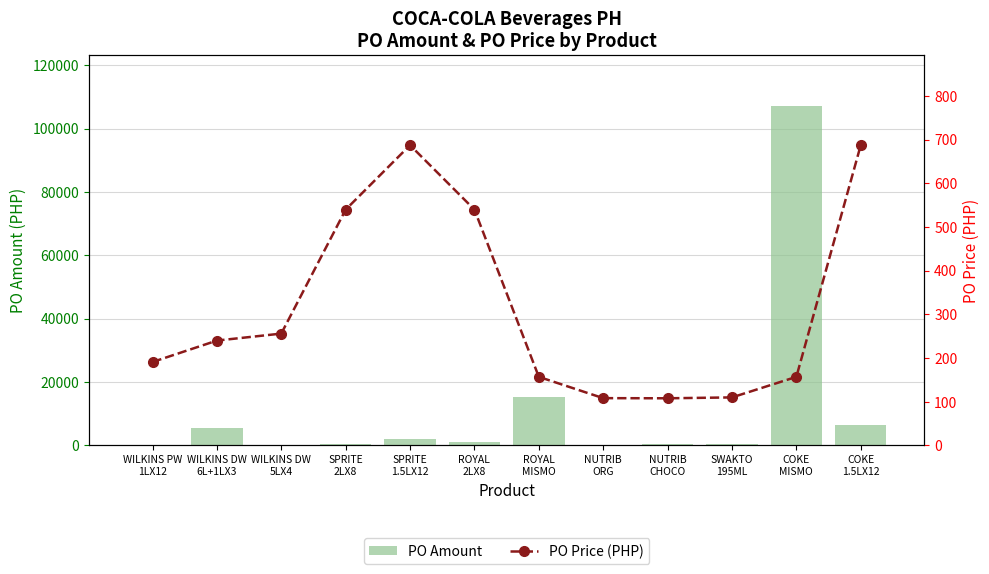

The PO Amount series shows 107100.0 at COKE
MISMO. True or false?

True